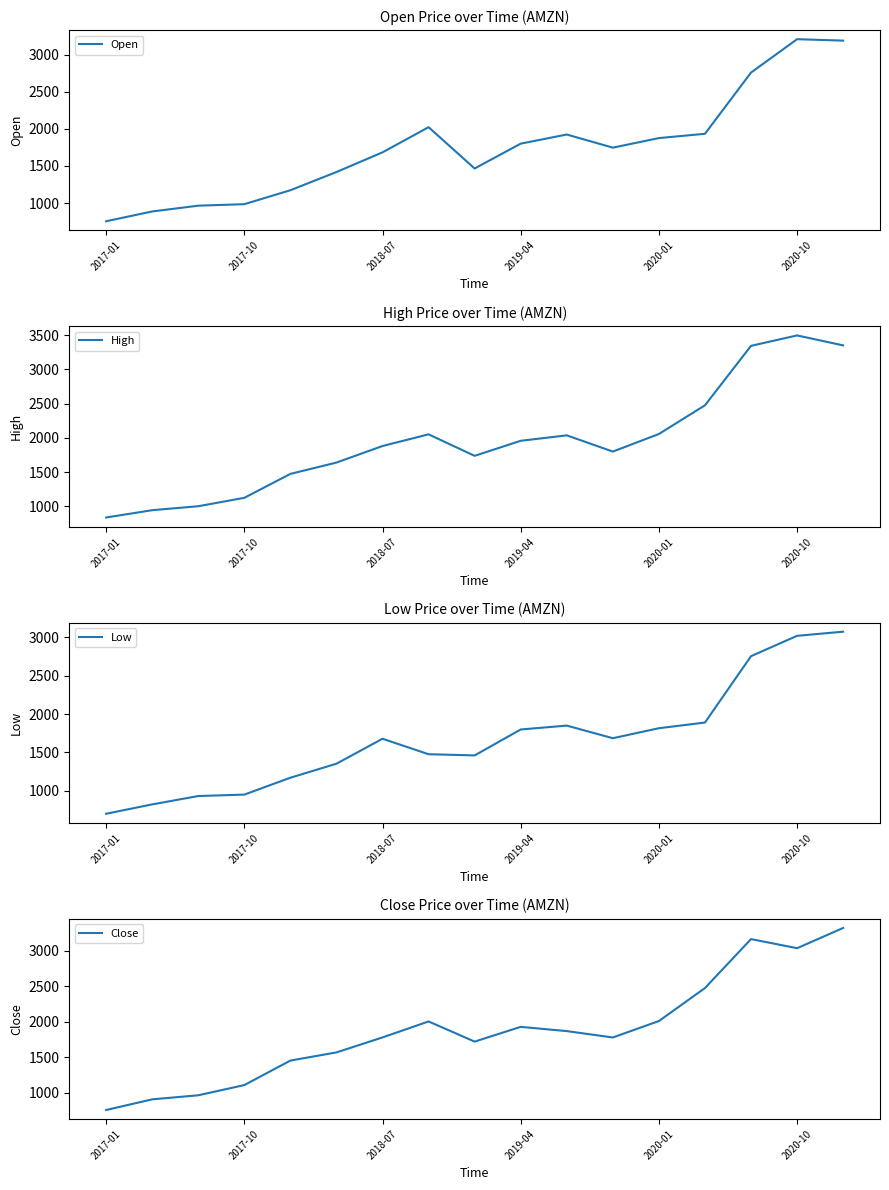

Where does the High series first go above 1880?

2018-07